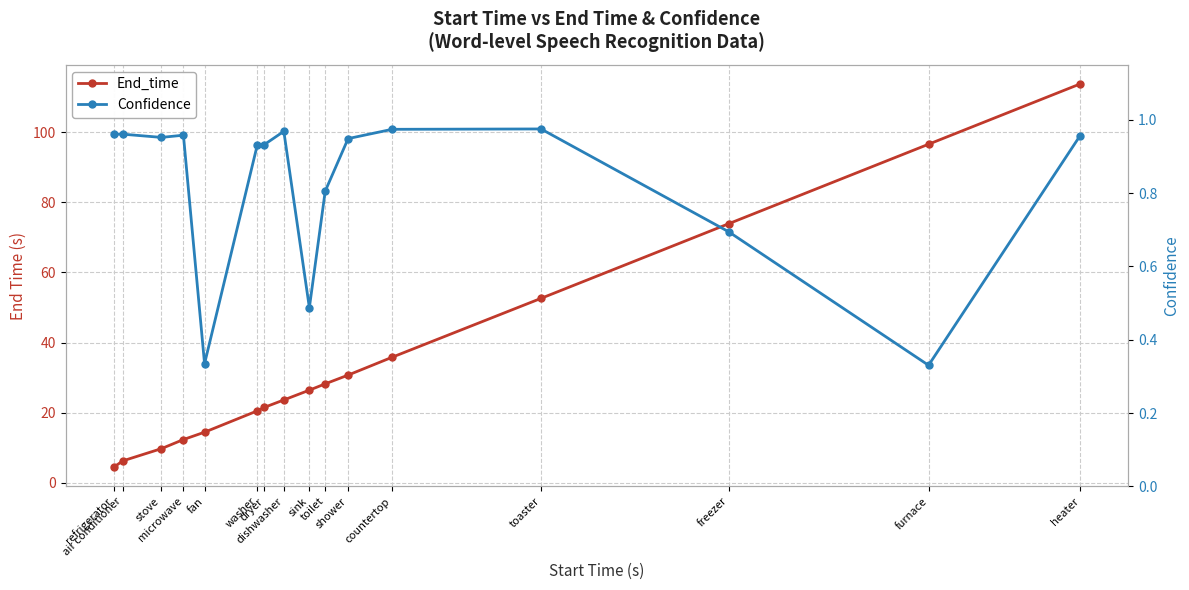

List the labels in order of Confidence value, largest first.

toaster, countertop, dishwasher, refrigerator, air conditioner, microwave, heater, stove, shower, washer, dryer, toilet, freezer, sink, fan, furnace